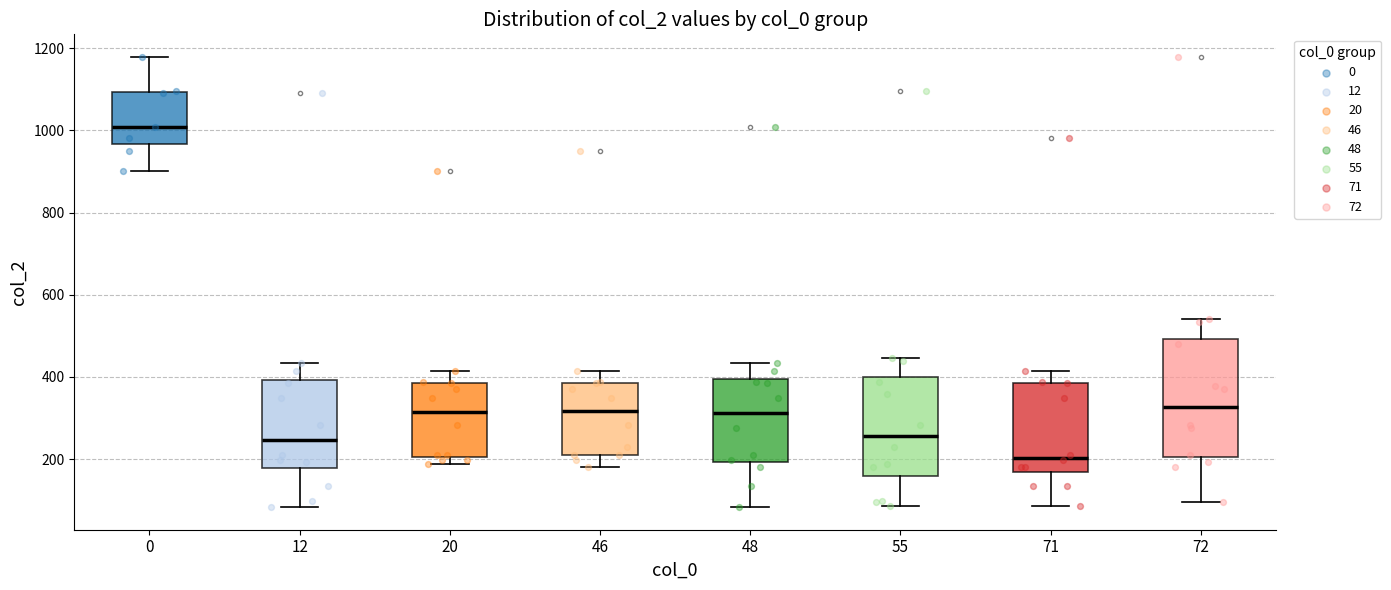

Reading left to right, transcribe this box plot: for each box, give where its median line is, the range the box spans, and where its two whiskers end, as read against the y-axis. The values are not printed on the chart, so give them approximately, as read against the axis.

0: median 1000, box 960 to 1100, whiskers 900 to 1180
12: median 240, box 180 to 400, whiskers 80 to 440
20: median 320, box 200 to 380, whiskers 180 to 420
46: median 320, box 200 to 380, whiskers 180 to 420
48: median 320, box 200 to 400, whiskers 80 to 440
55: median 260, box 160 to 400, whiskers 80 to 440
71: median 200, box 160 to 380, whiskers 80 to 420
72: median 320, box 200 to 500, whiskers 100 to 540